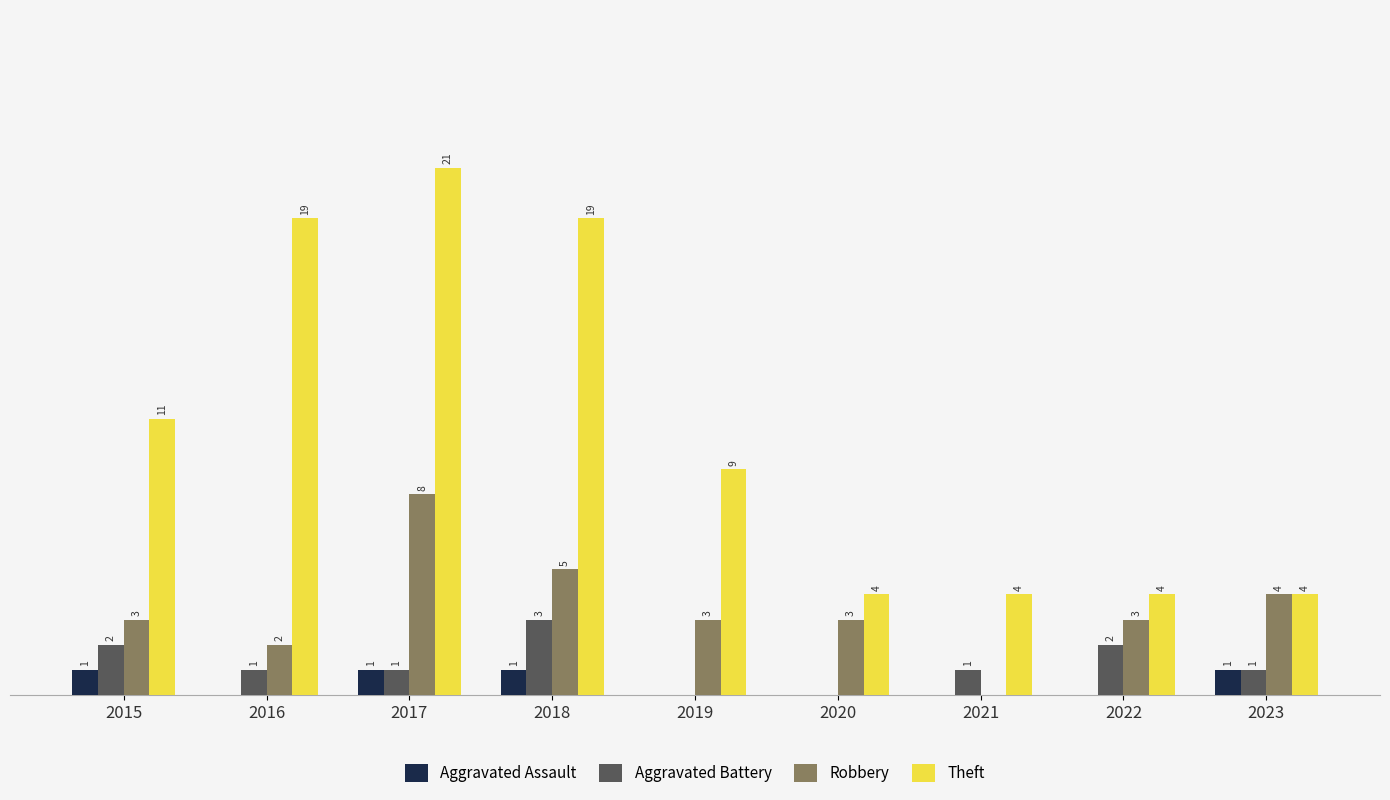

Which series has the largest total across all categories?

Theft